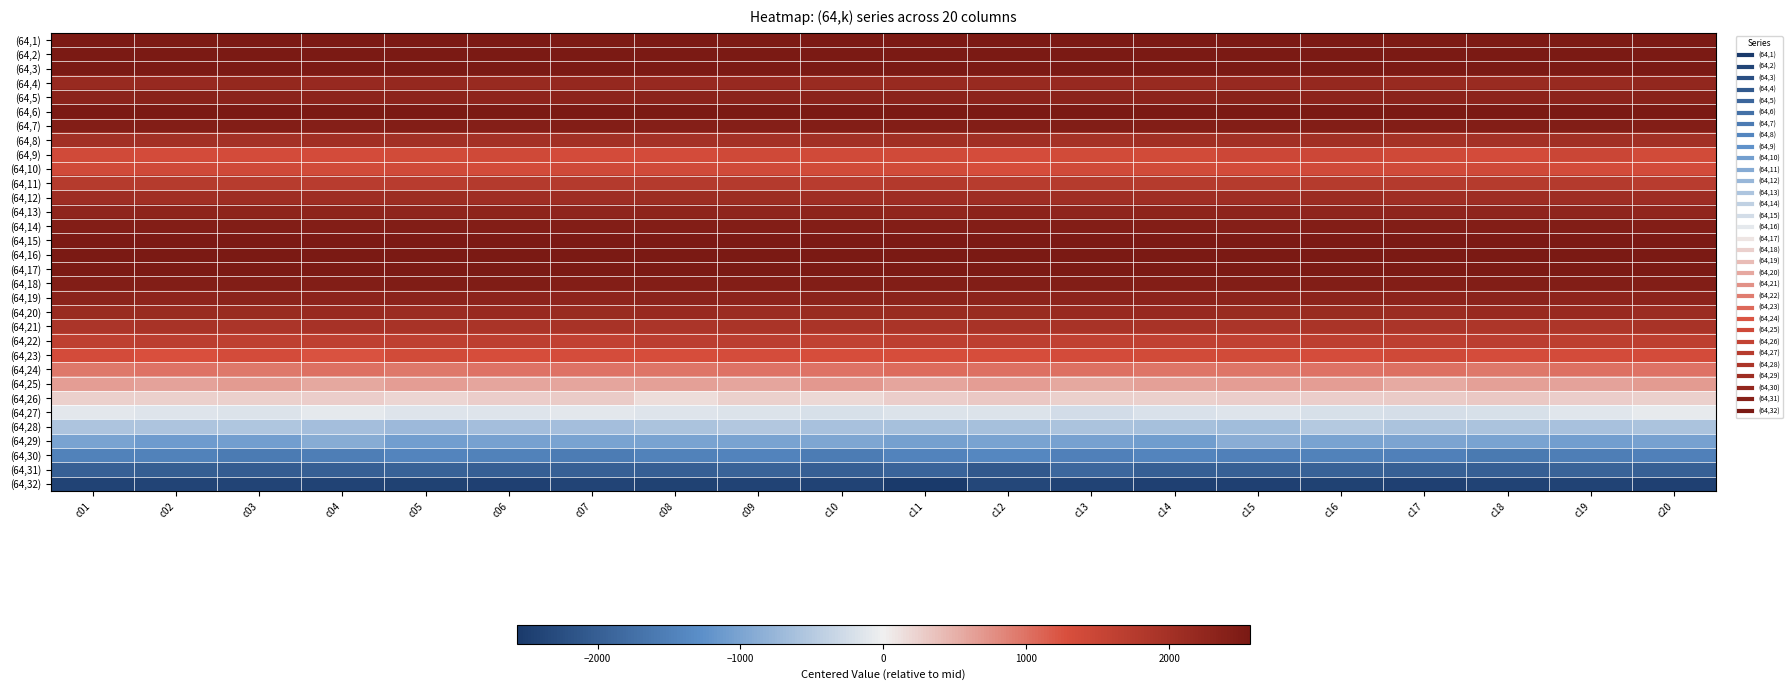

Rank the series at c18 from lowest to highest value.

(64,32), (64,31), (64,30), (64,29), (64,28), (64,27), (64,26), (64,25), (64,24), (64,23), (64,9), (64,10), (64,22), (64,11), (64,21), (64,8), (64,12), (64,4), (64,20), (64,13), (64,5), (64,19), (64,7), (64,14), (64,18), (64,1), (64,17), (64,15), (64,3), (64,2), (64,6), (64,16)